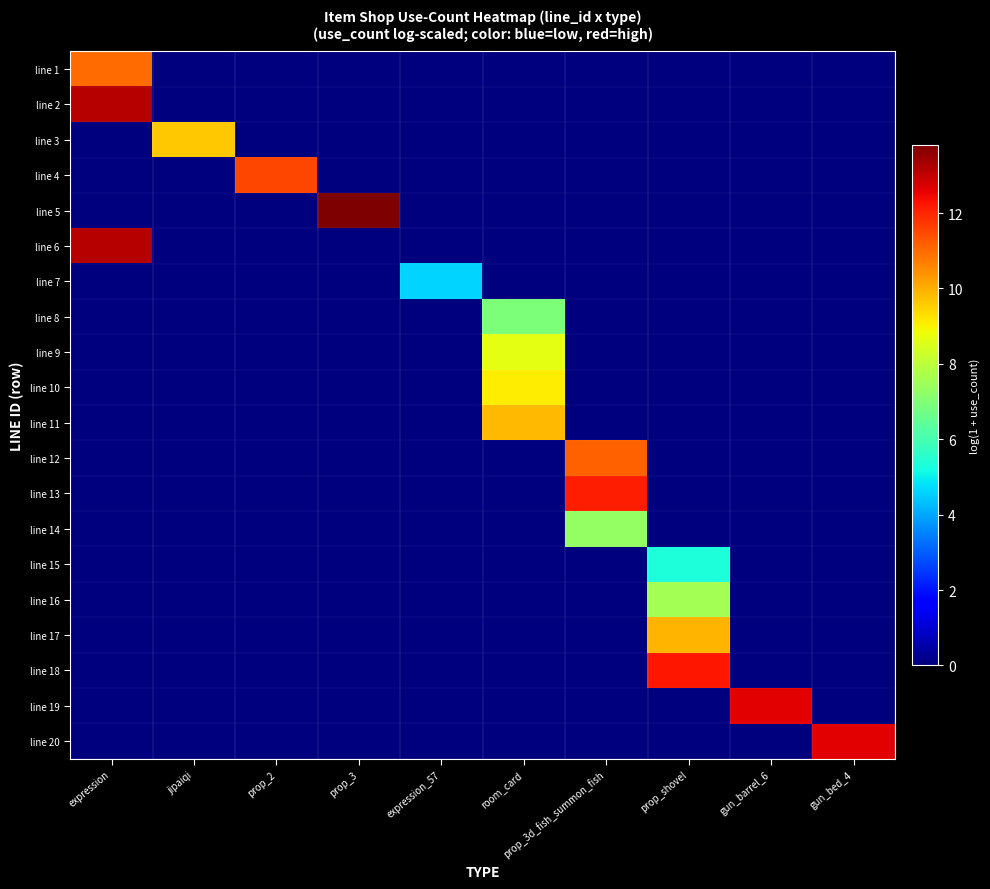

Rank the series at prop_shovel from lowest to highest value.

line 1, line 2, line 3, line 4, line 5, line 6, line 7, line 8, line 9, line 10, line 11, line 12, line 13, line 14, line 19, line 20, line 15, line 16, line 17, line 18